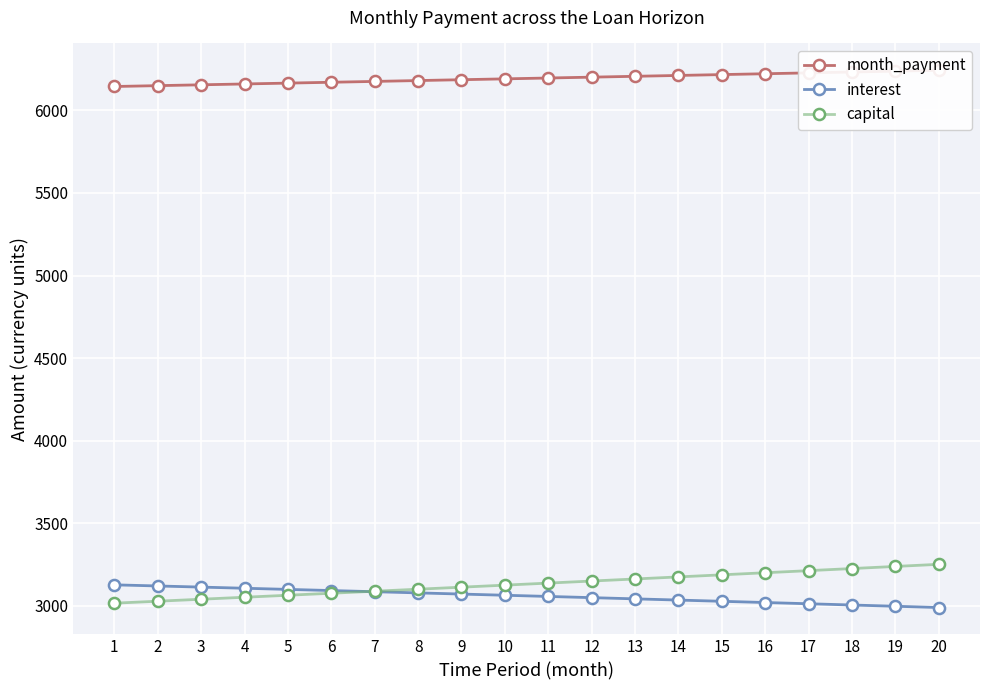

Reading right to left, what are all the values shown in this chart?

month_payment: 20=6242.2	19=6237.0	18=6231.8	17=6226.6	16=6221.4	15=6216.2	14=6211.0	13=6205.9	12=6200.7	11=6195.5	10=6190.4	9=6185.2	8=6180.1	7=6174.9	6=6169.8	5=6164.6	4=6159.5	3=6154.4	2=6149.3	1=6144.1
interest: 20=2990.3	19=2998.0	18=3005.5	17=3013.1	16=3020.6	15=3028.0	14=3035.4	13=3042.8	12=3050.1	11=3057.4	10=3064.6	9=3071.8	8=3078.9	7=3086.0	6=3093.0	5=3100.0	4=3107.0	3=3113.9	2=3120.8	1=3127.6
capital: 20=3251.8	19=3239.0	18=3226.2	17=3213.5	16=3200.8	15=3188.2	14=3175.6	13=3163.1	12=3150.6	11=3138.2	10=3125.8	9=3113.5	8=3101.2	7=3088.9	6=3076.8	5=3064.6	4=3052.5	3=3040.5	2=3028.5	1=3016.5